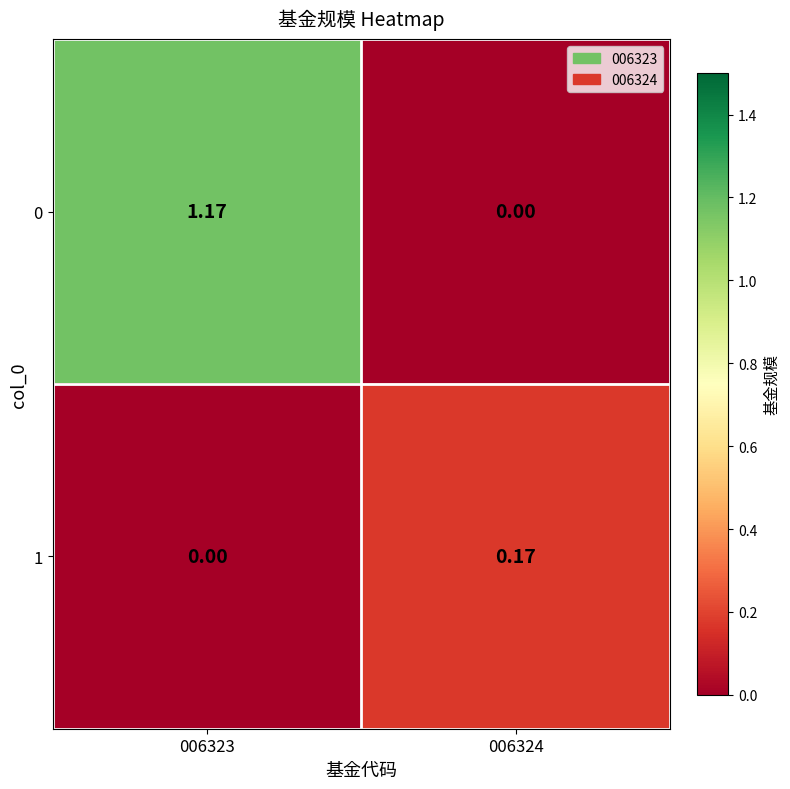

At how many categories does at least one series exceed 0?

2